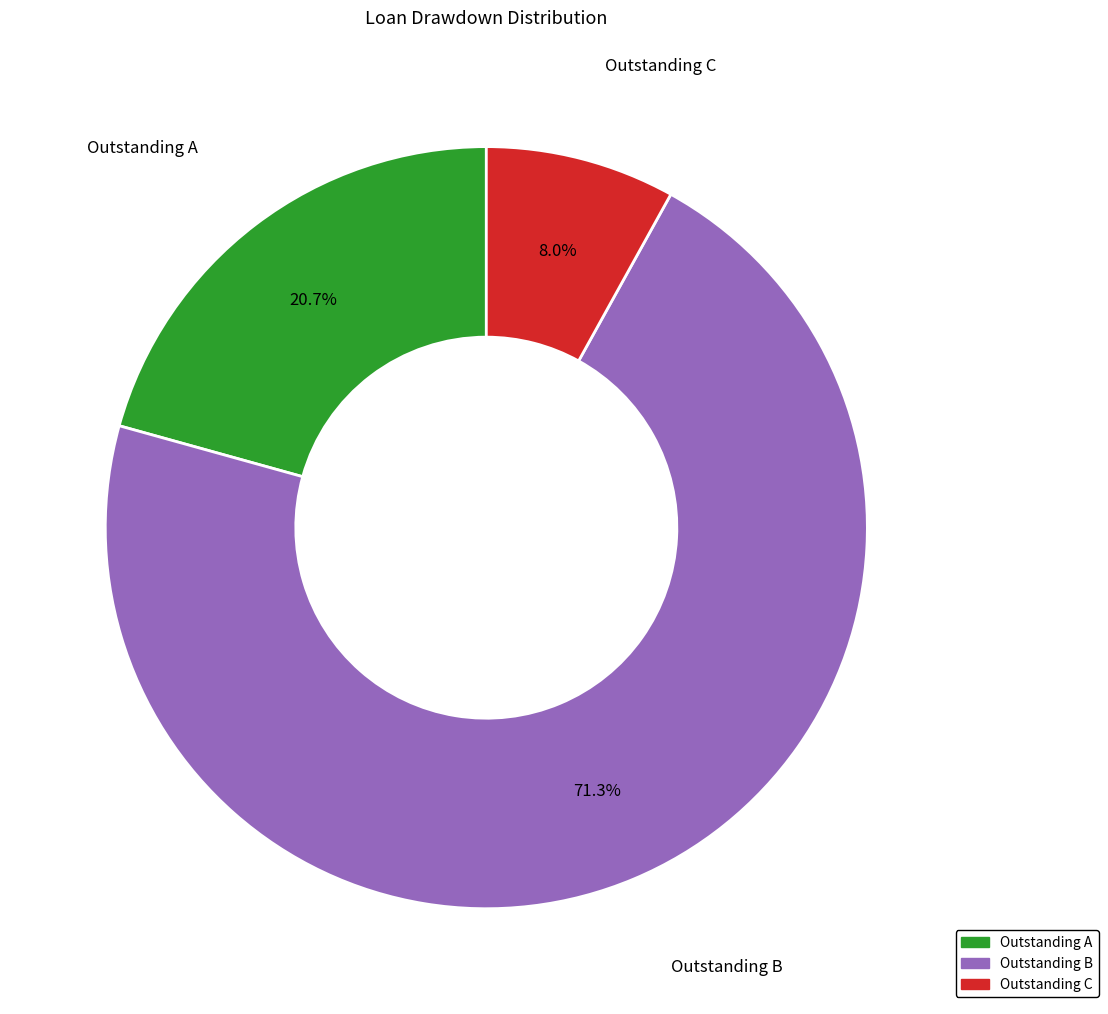

How many segments does this pie chart have?

3